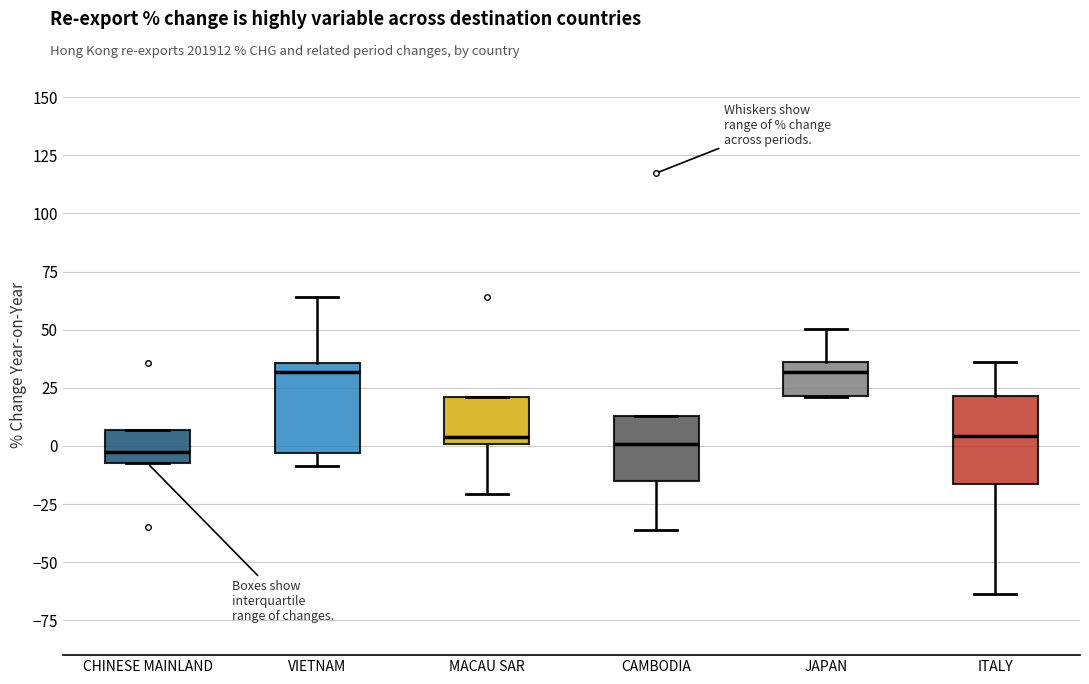

Reading left to right, transcribe this box plot: for each box, give where its median line is, the range the box spans, and where its two whiskers end, as read against the y-axis. The values are not printed on the chart, so give them approximately, as read against the axis.

CHINESE MAINLAND: median 0, box -10 to 5, whiskers -10 to 5
VIETNAM: median 30, box -5 to 35, whiskers -10 to 65
MACAU SAR: median 5, box 0 to 20, whiskers -20 to 20
CAMBODIA: median 0, box -15 to 15, whiskers -35 to 15
JAPAN: median 30, box 20 to 35, whiskers 20 to 50
ITALY: median 5, box -15 to 20, whiskers -65 to 35